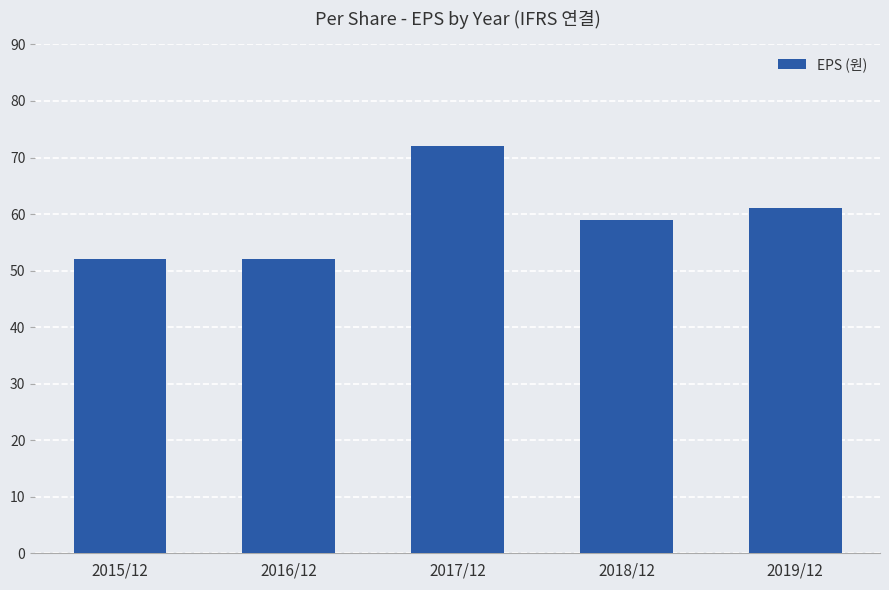

Does the chart contain stacked bars?

No